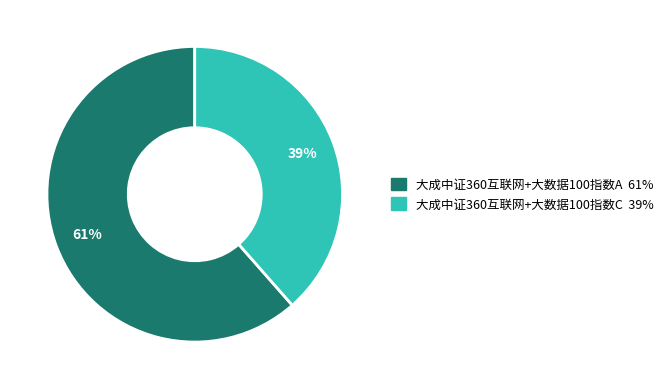

To the nearest percent, what portion does 大成中证360互联网+大数据100指数A represent?

61%